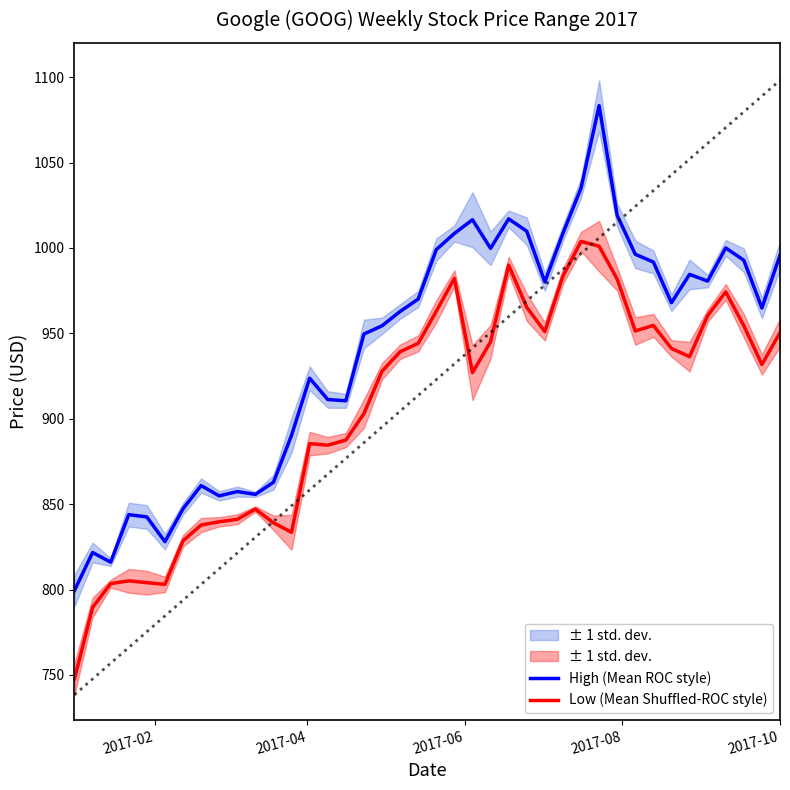

What is the value of the Low (Mean Shuffled-ROC style) point at the 29th from the left?

1003.8